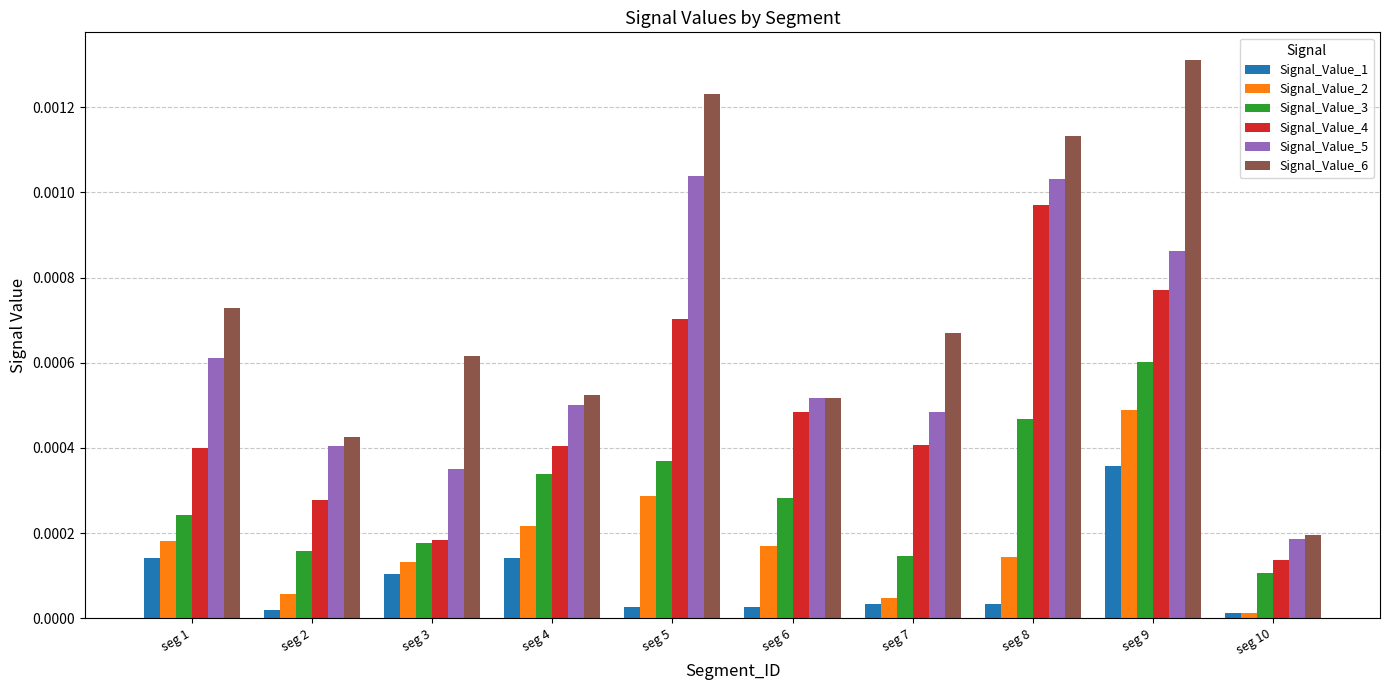

List the series in order of their peak value, lowest first.

Signal_Value_1, Signal_Value_2, Signal_Value_3, Signal_Value_4, Signal_Value_5, Signal_Value_6